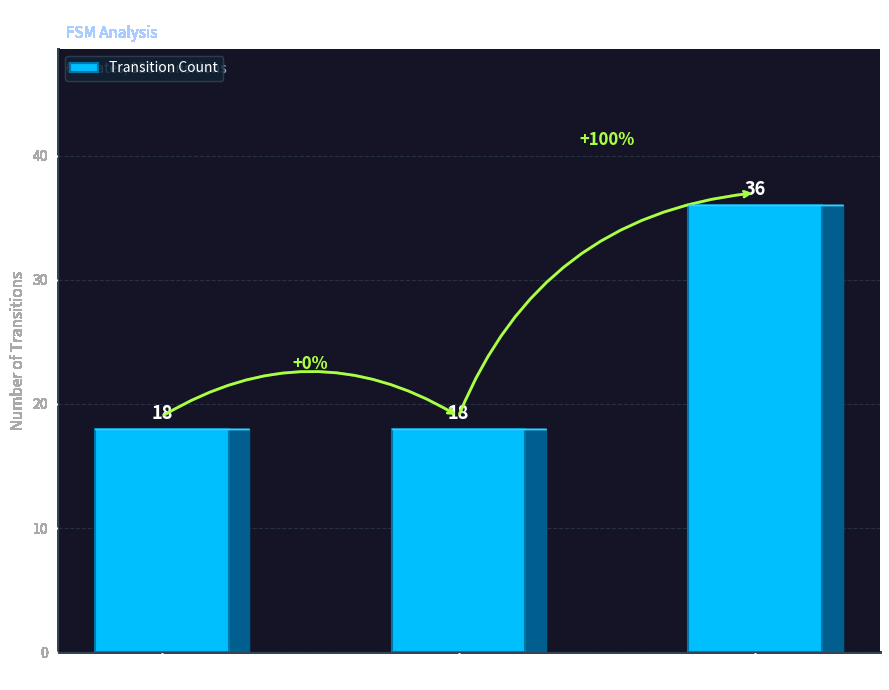

Reading left to right, extract all data points from this chart.

Input 'a'=18	Input 'b'=18	Both Inputs=36